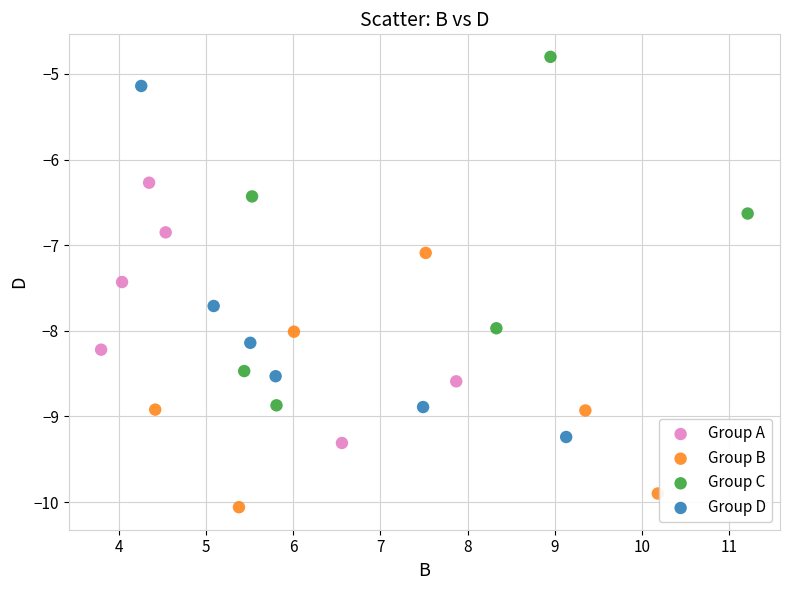

Which series contains the lowest Y value?

Group B